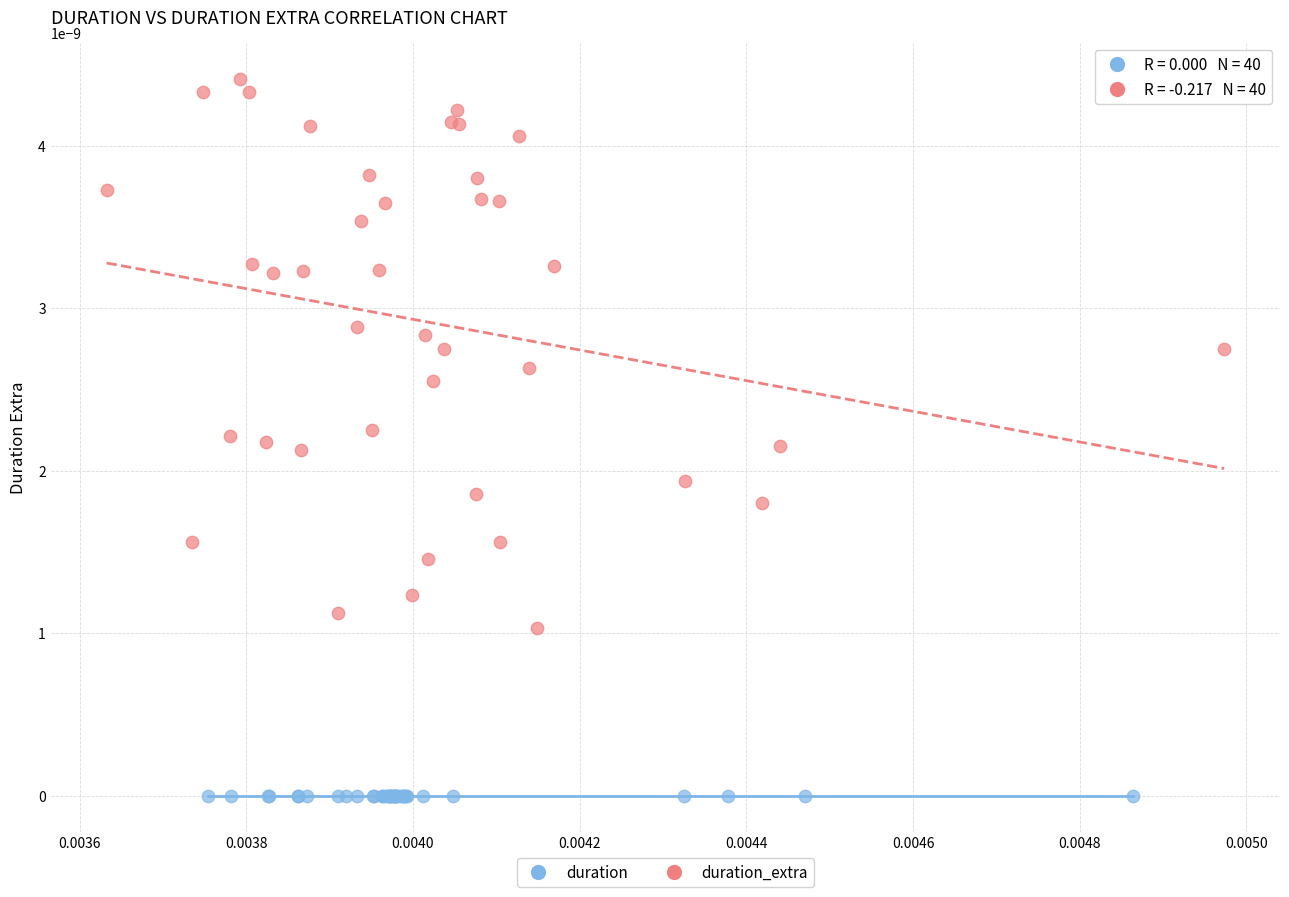

Which series contains the highest Y value?

duration_extra